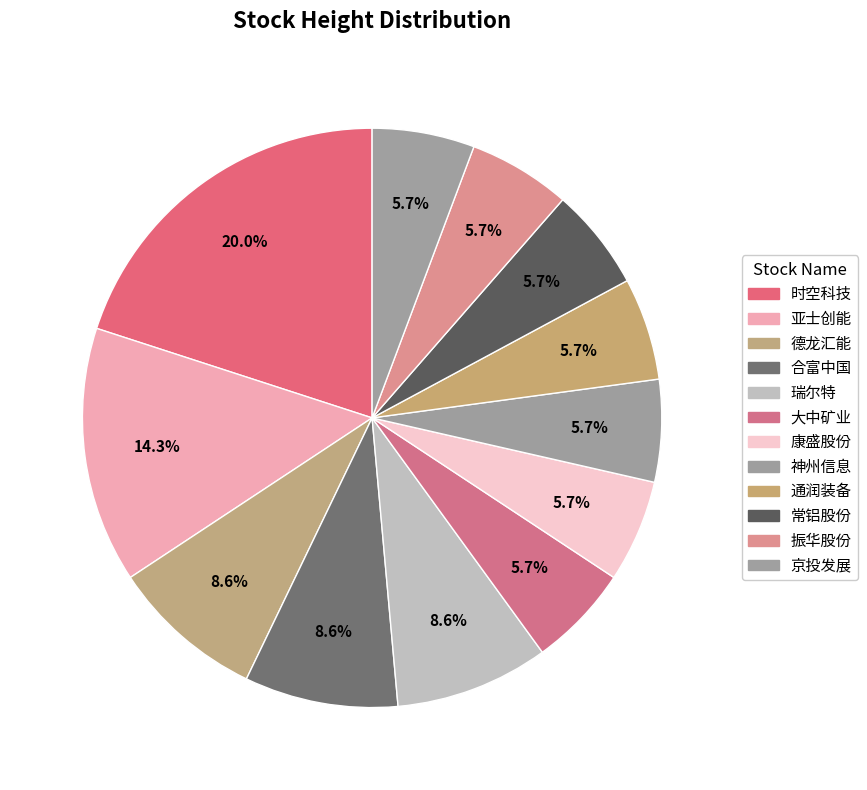

To the nearest percent, what is the combined percentage of 康盛股份 and 振华股份?

11%